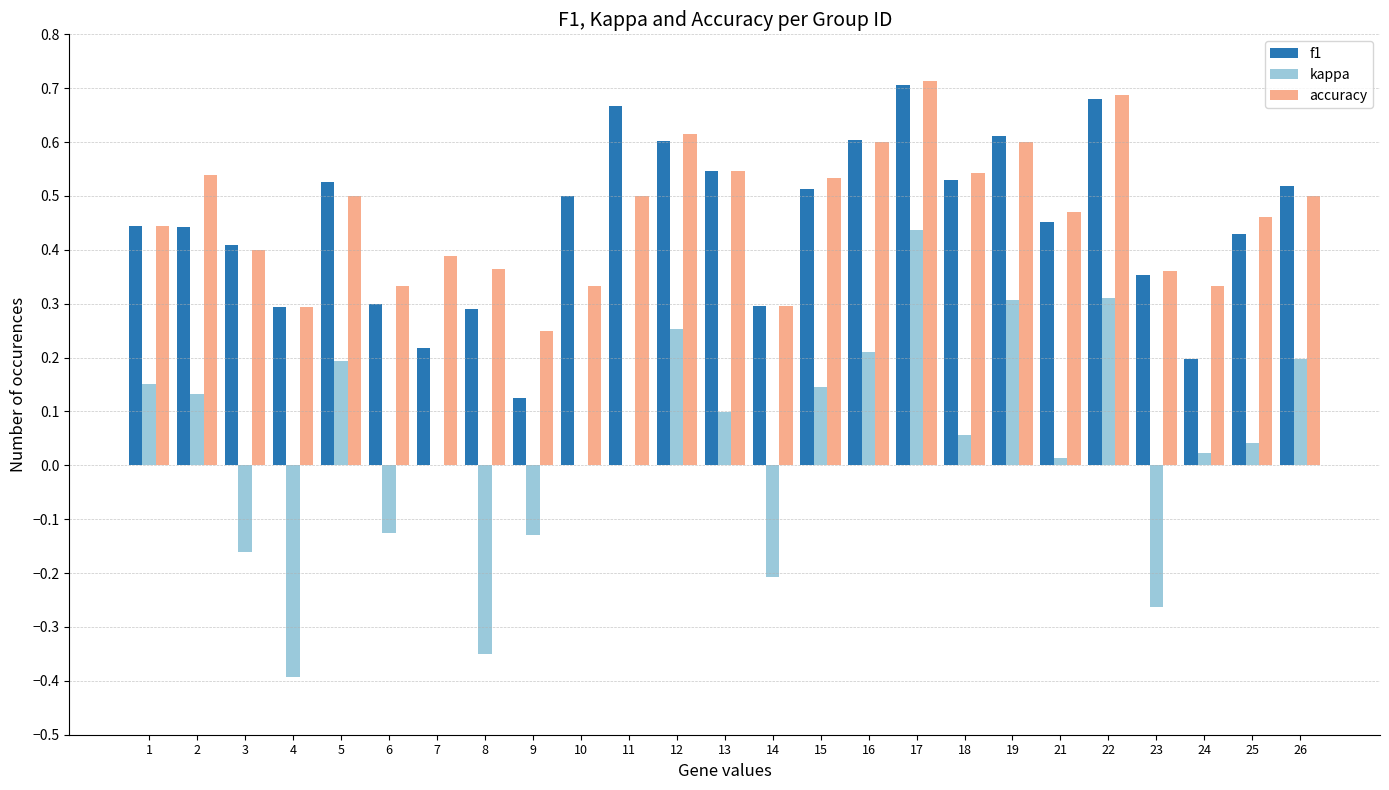

Between 5 and 17, which series saw the biggest shift?

kappa